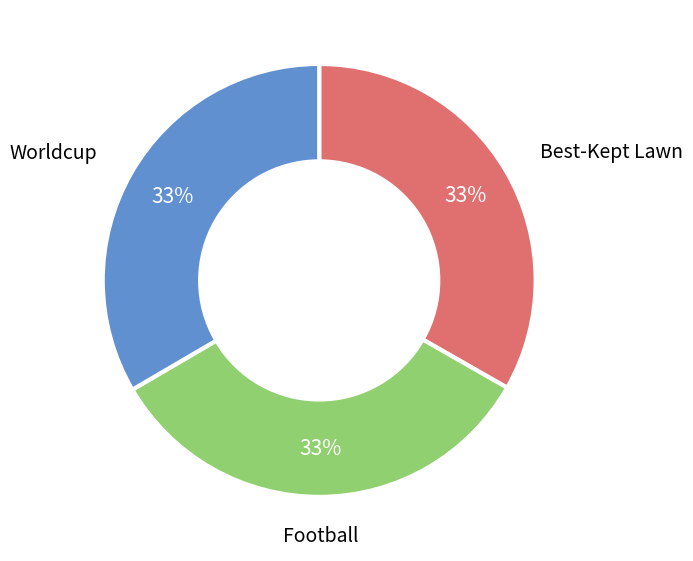

To the nearest percent, what portion does Best-Kept Lawn represent?

33%